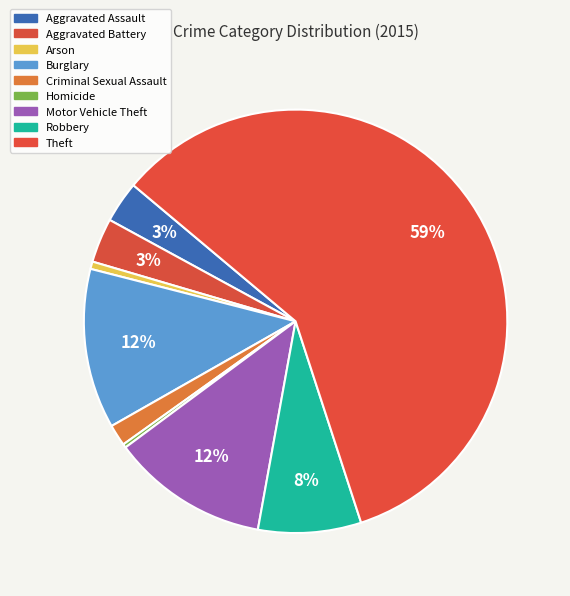

True or false: Arson accounts for 11% of the total.

False